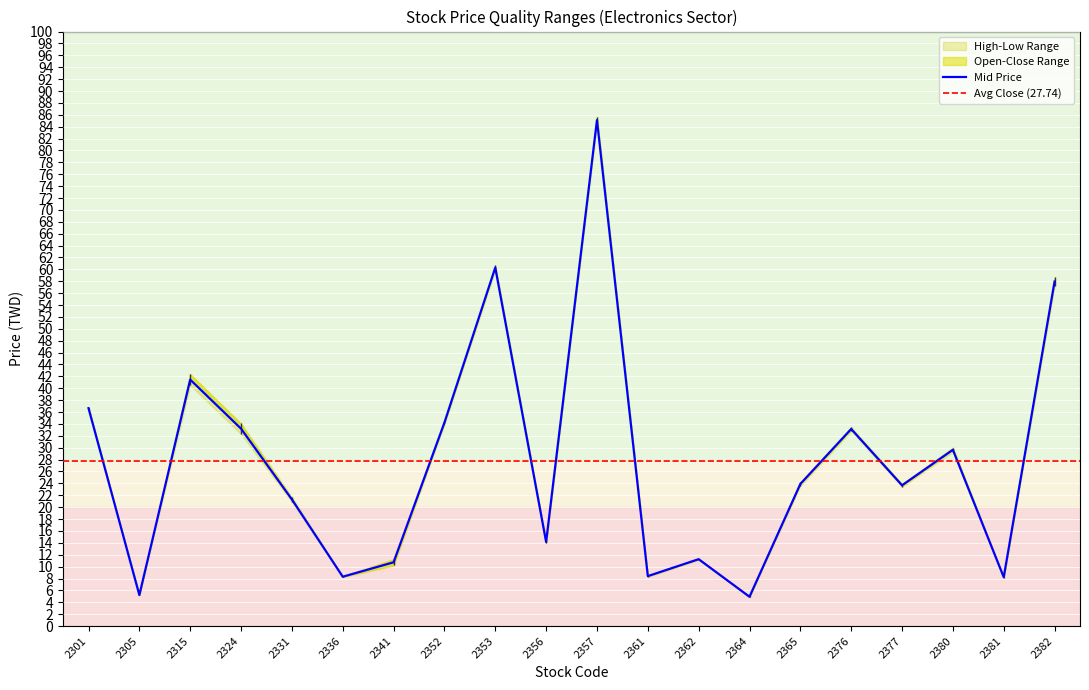

What is the highest value of the Mid Price series?

85.1